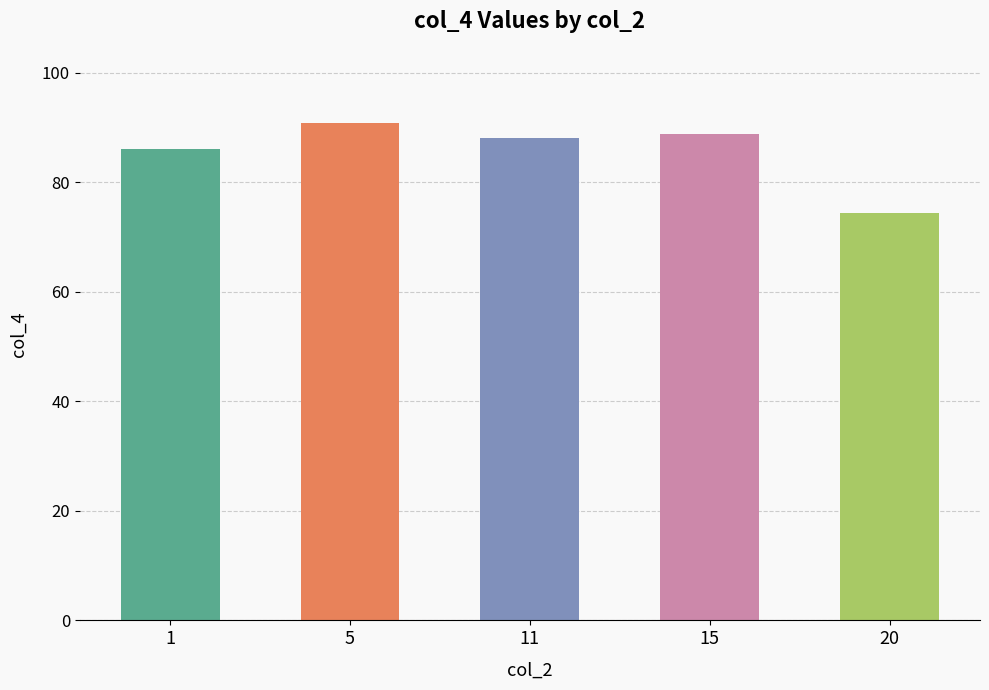

What is the greatest value displayed?

90.8